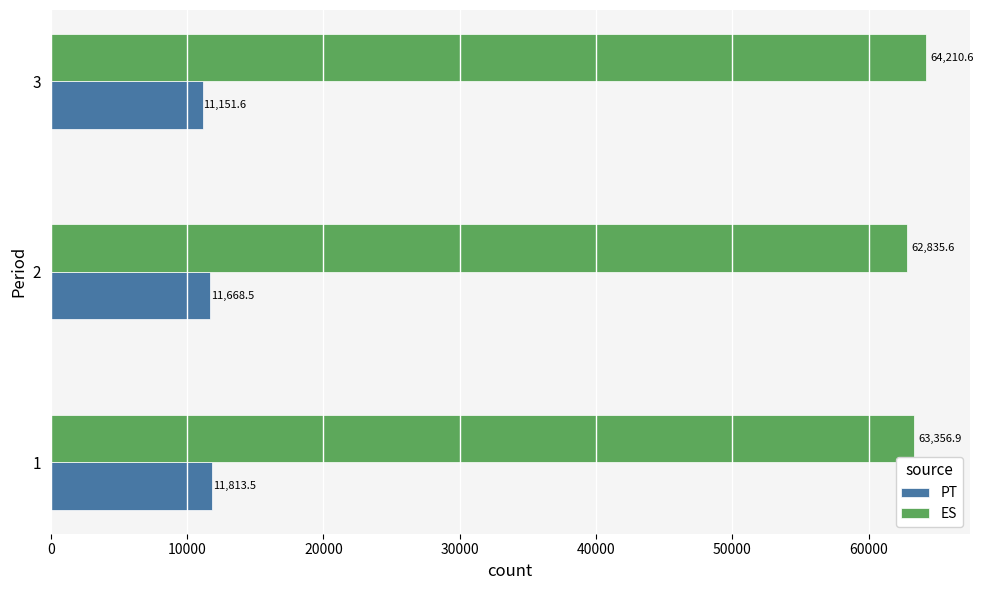

Which series has the largest total across all categories?

ES